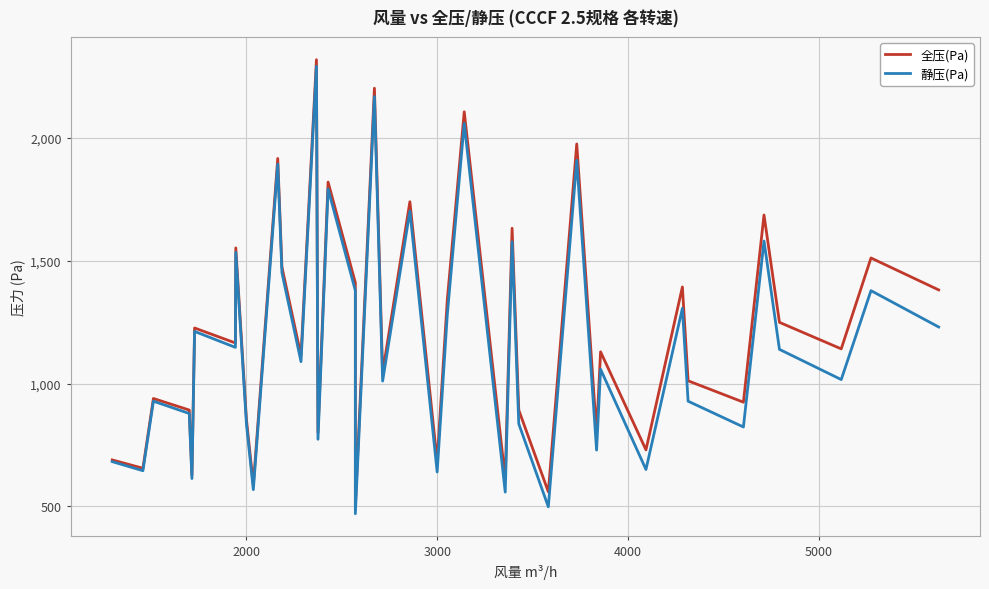

What is the difference between the second highest and second lowest values in the 静压(Pa) series?

1670